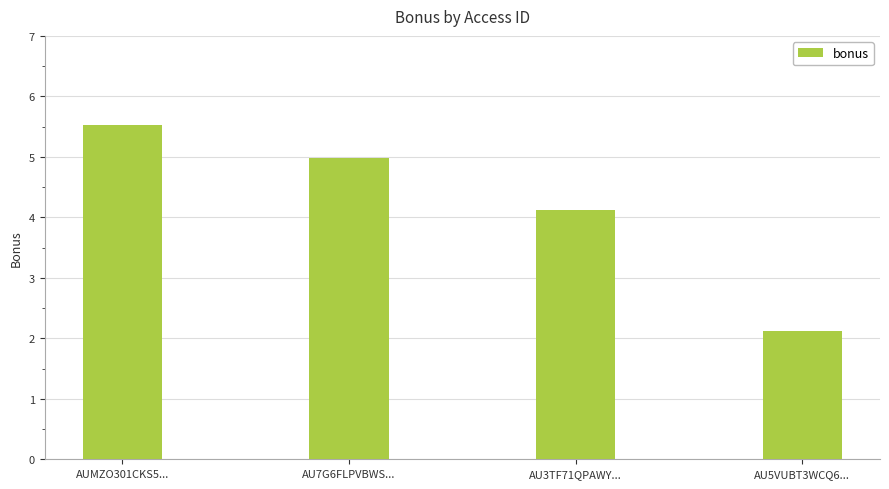

The chart shows a value of 1.5 at AU3TF71QPAWY.... True or false?

False